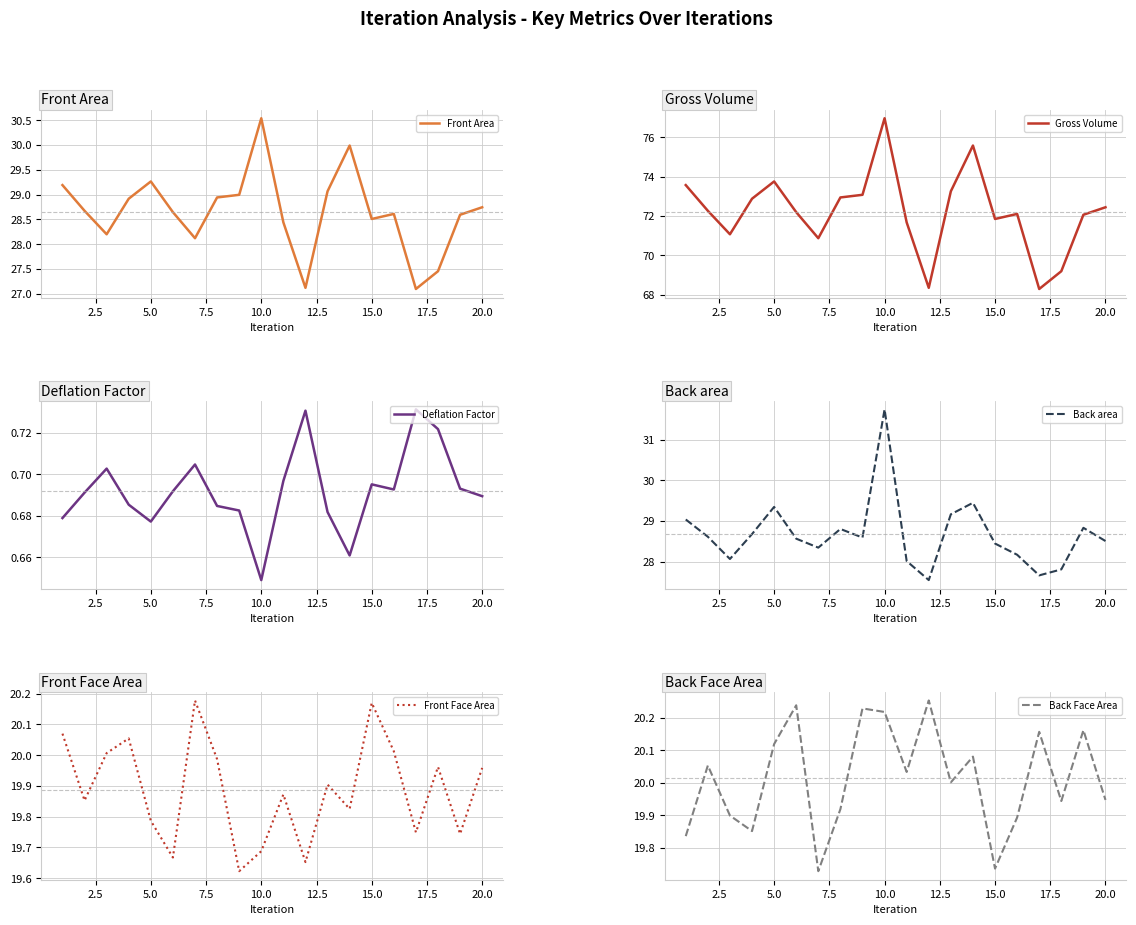

At which label is Deflation Factor closest to 0?

10.0